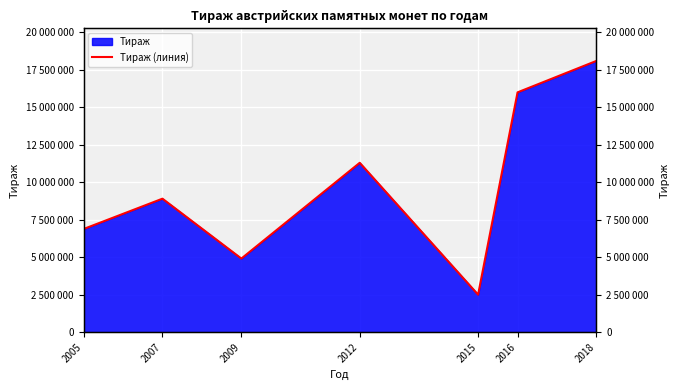

What is the smallest value displayed?

2500000